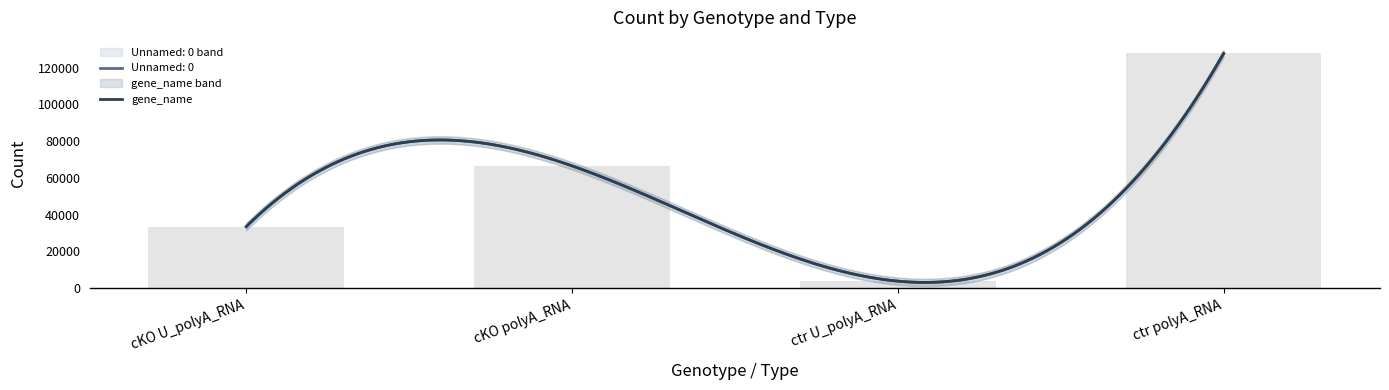

How many data points does each series have?

4